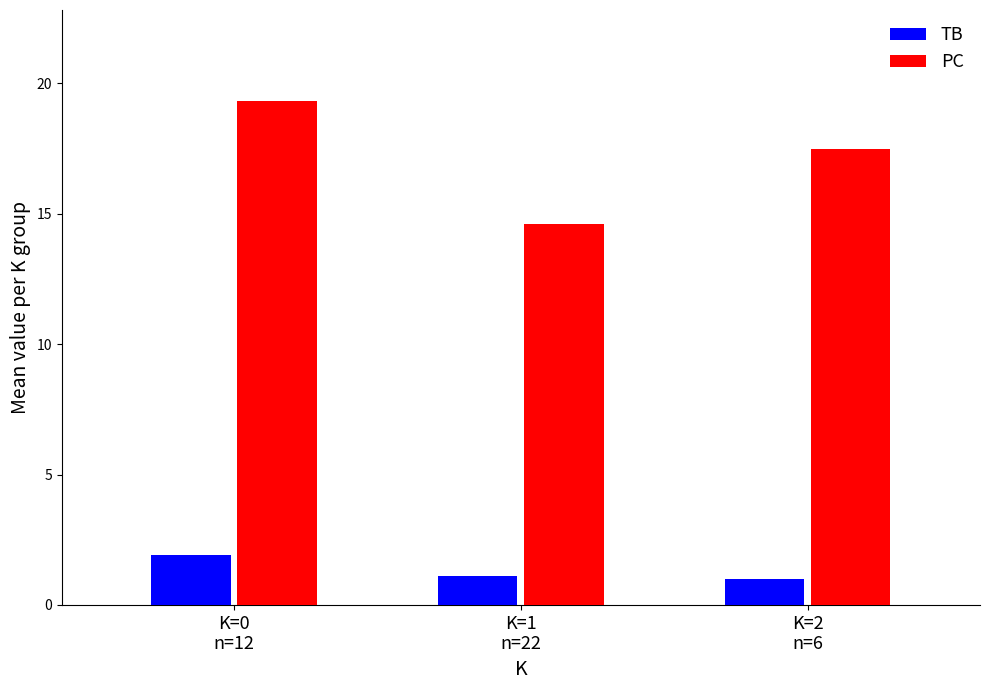

What is the difference between the maximum and second lowest values in the PC series?

1.8